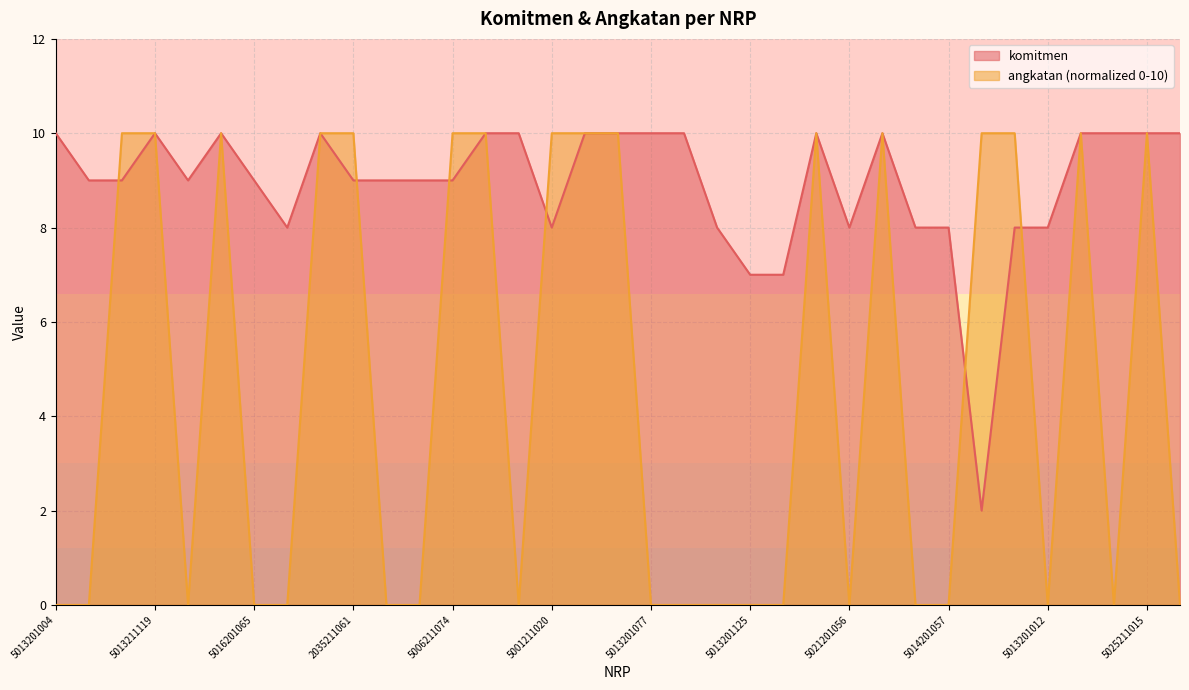

Which category has the highest value across all series?

5013201004